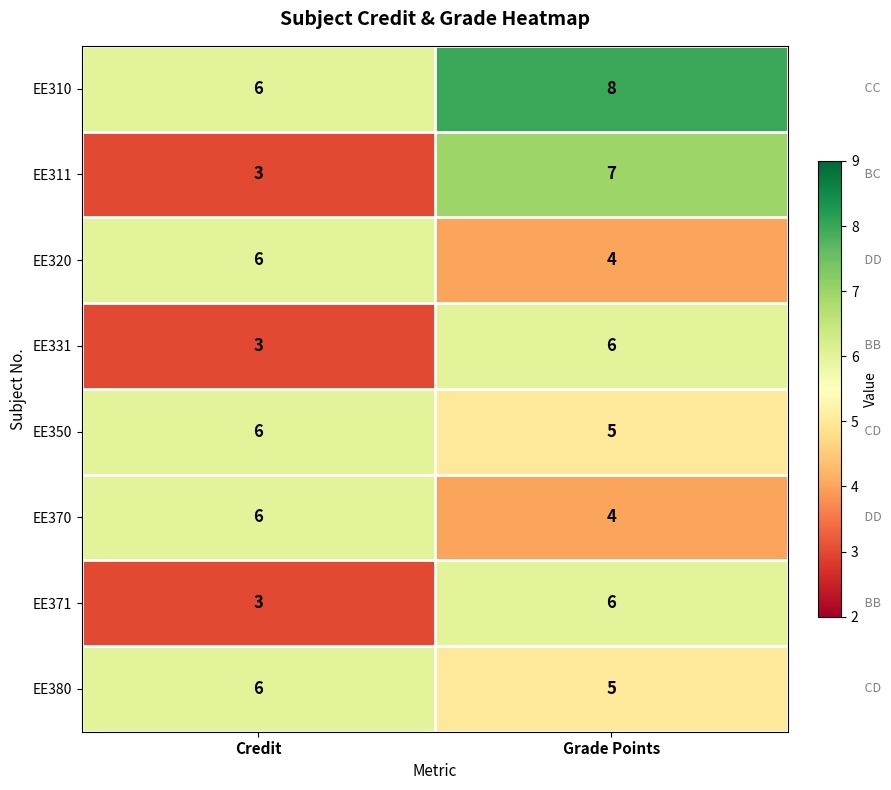

How many distinct data groups are displayed?

8